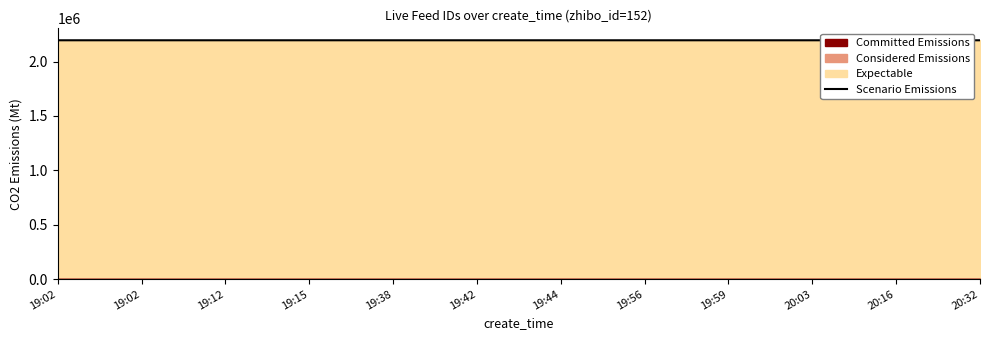

What is the change in value from 19:42 to 19:59?

-39